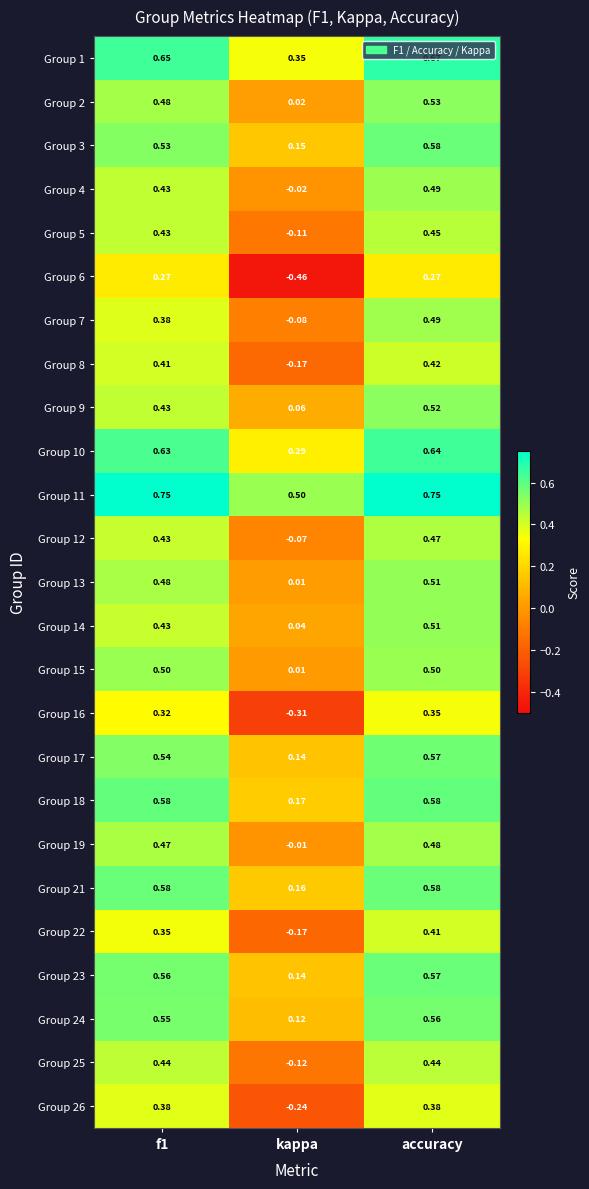

What is the total value across all series at f1?

12.0